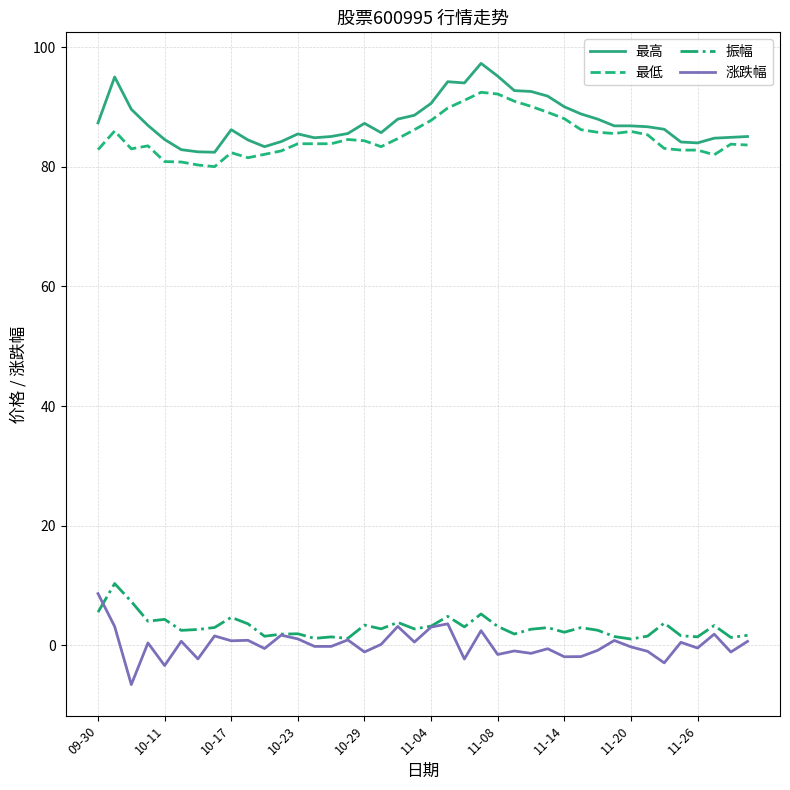

True or false: 最高 and 涨跌幅 cross at least once.

False